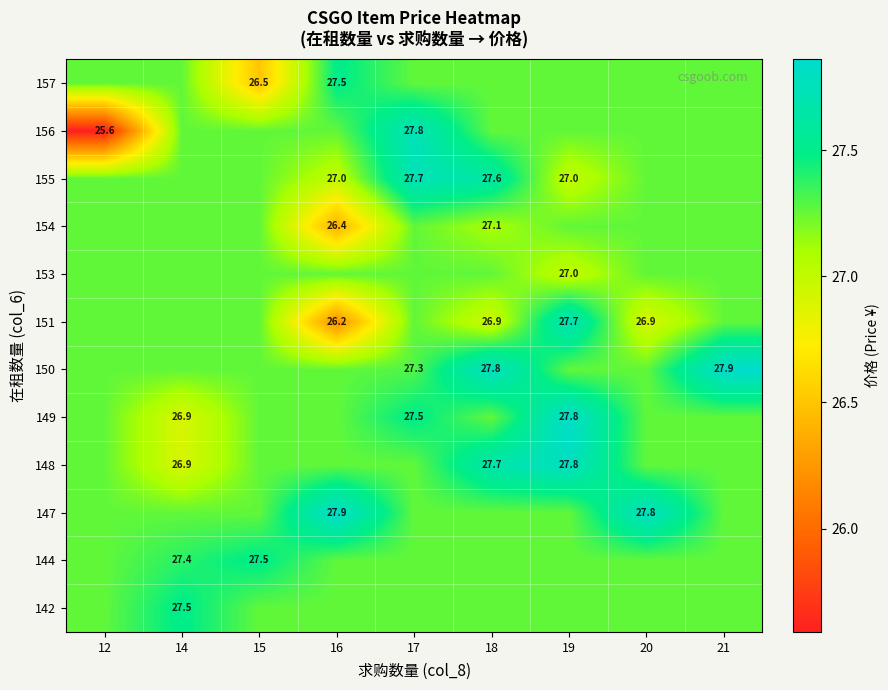

What is the minimum value for 154?

26.4